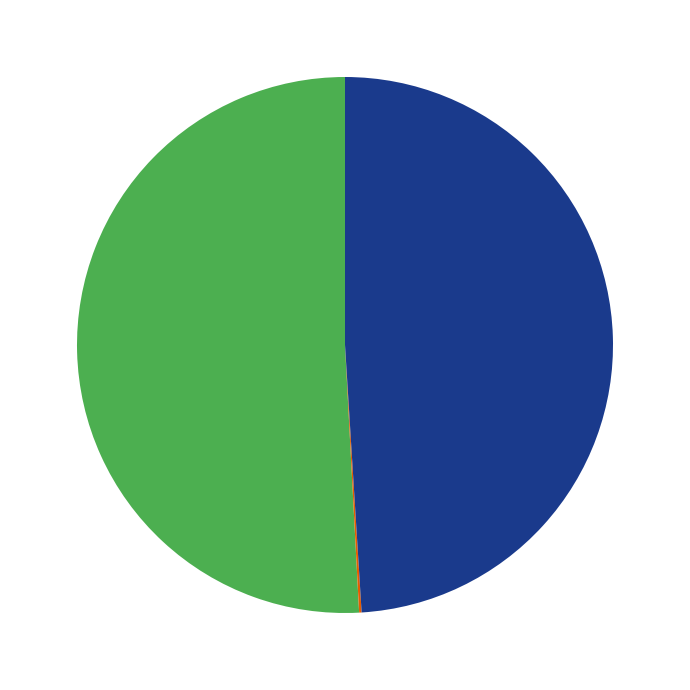

Does any single category account for the majority?

Yes